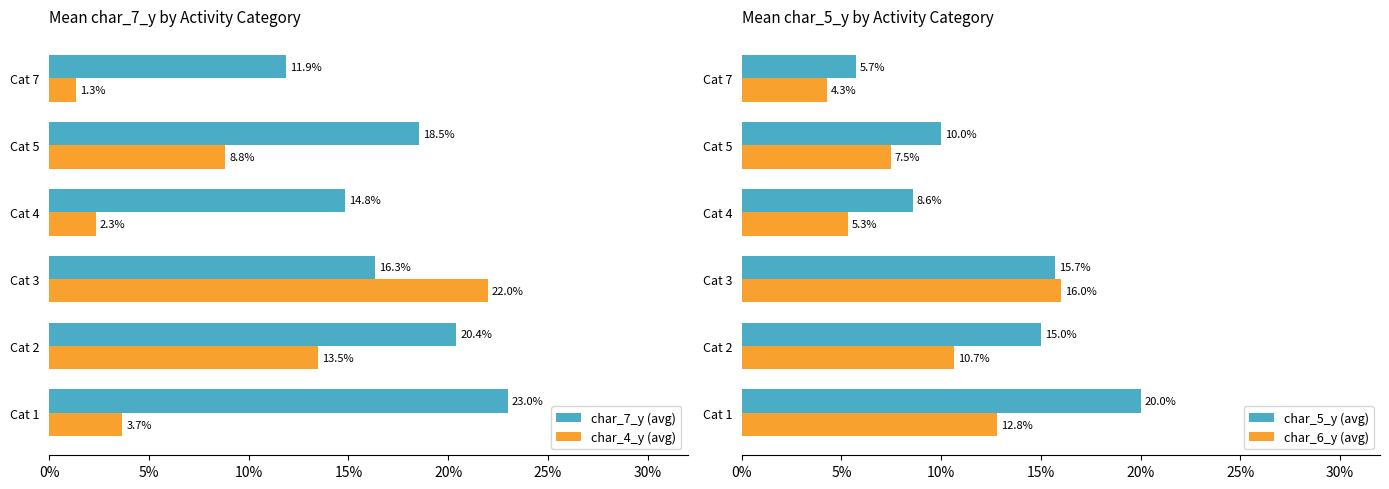

How many bars are there in total?

24